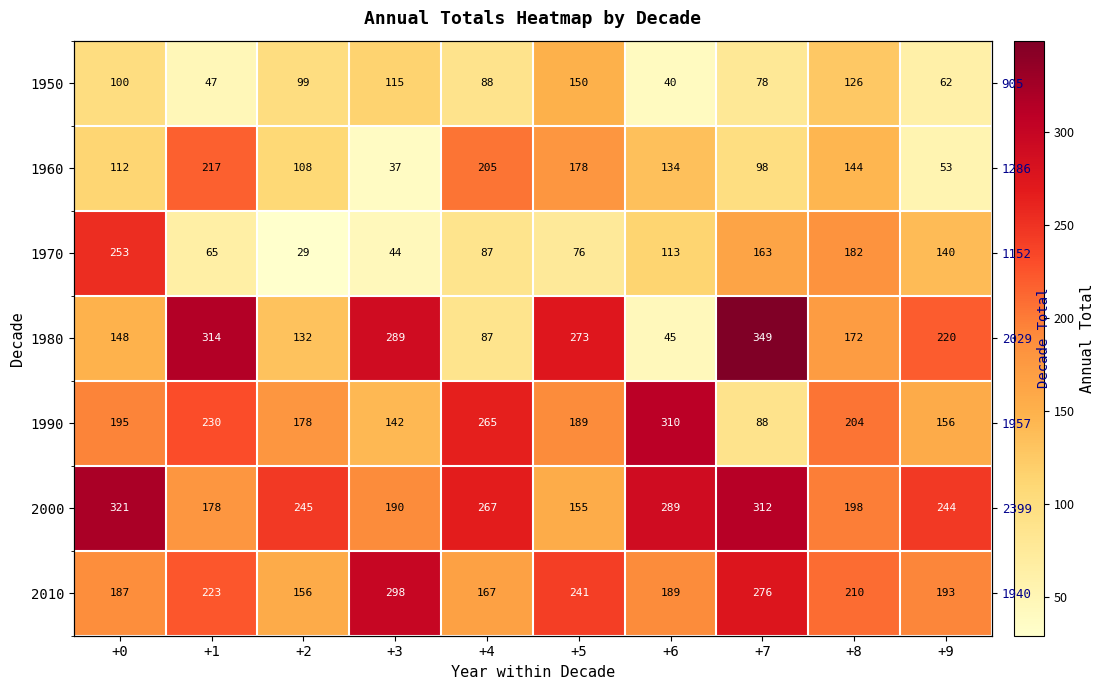

How many data points does each series have?

10